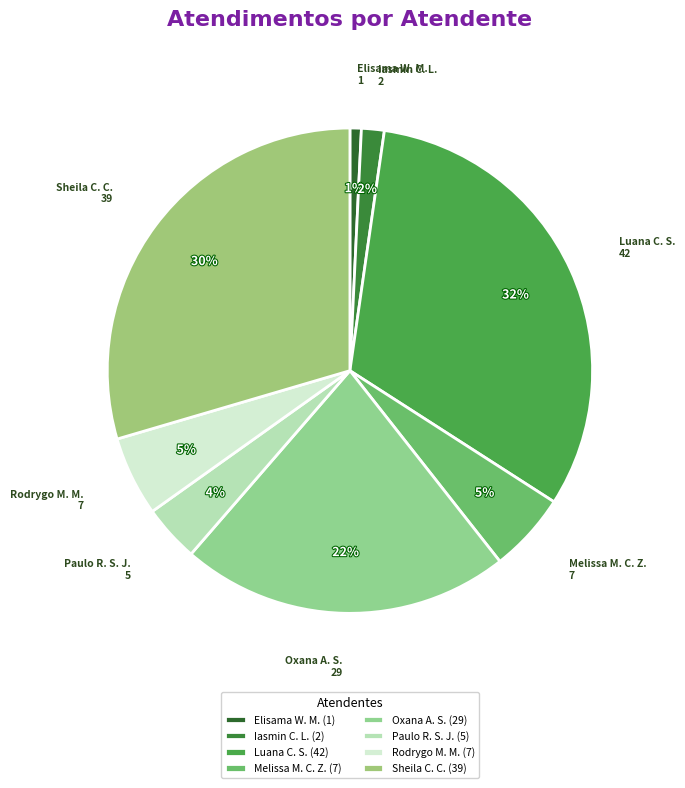

How many segments does this pie chart have?

8